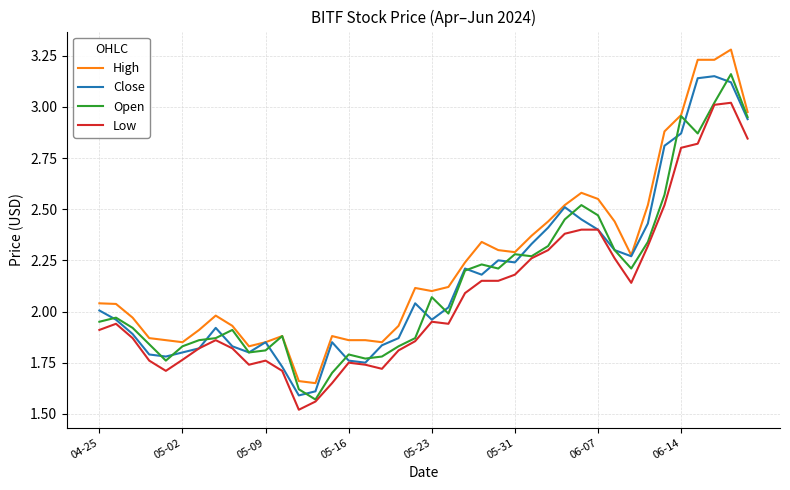

Which series has the widest spread of values?

High